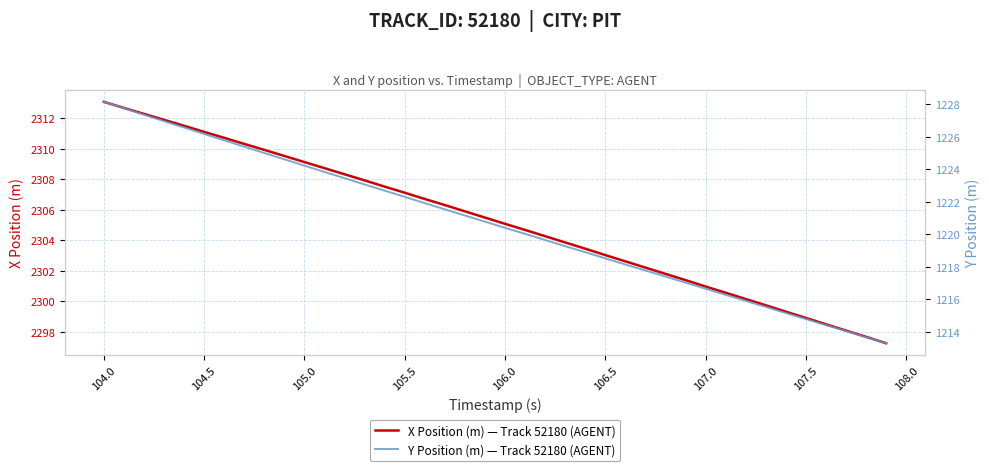

Is it true that Y Position (m) — Track 52180 (AGENT) equals 642.2 at 105.5?

False